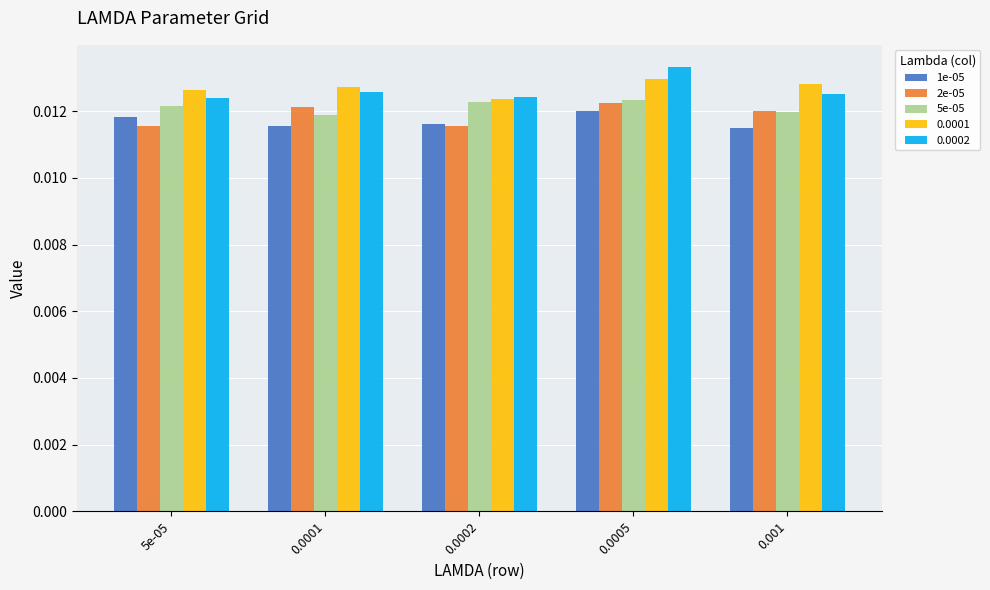

At how many categories does at least one series exceed 0?

5